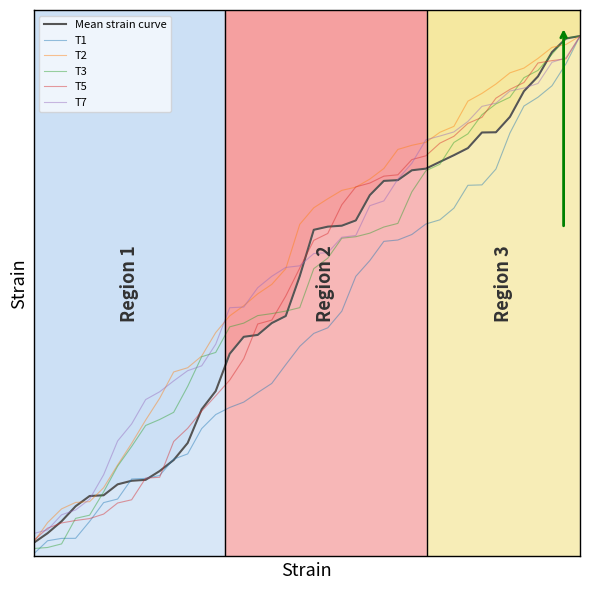

Does the chart display data point markers on the line(s)?

No